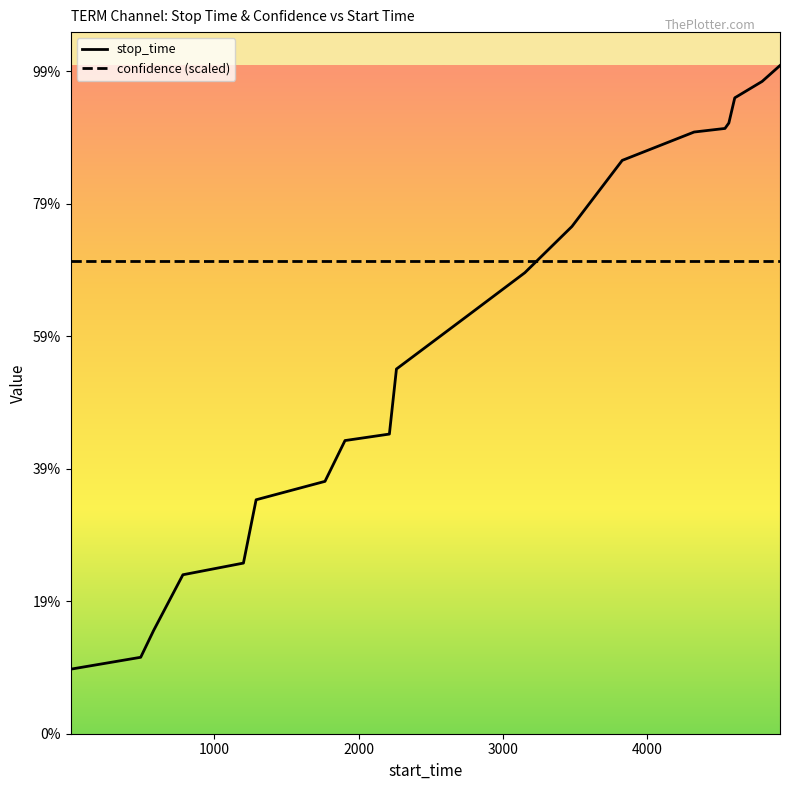

Which series has the widest spread of values?

stop_time